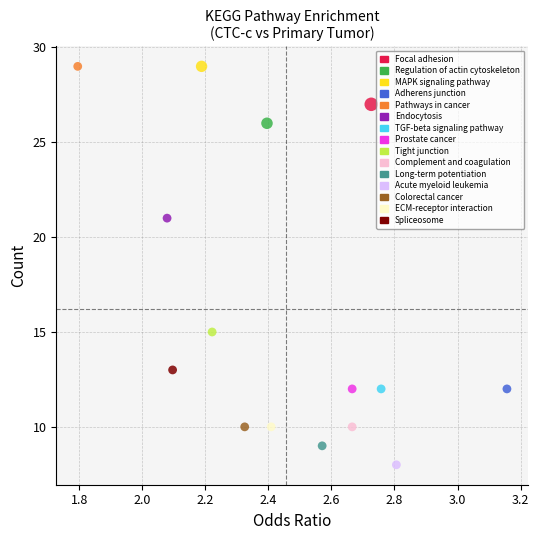

What are all the series names shown in the legend?

Focal adhesion, Regulation of actin cytoskeleton, MAPK signaling pathway, Adherens junction, Pathways in cancer, Endocytosis, TGF-beta signaling pathway, Prostate cancer, Tight junction, Complement and coagulation, Long-term potentiation, Acute myeloid leukemia, Colorectal cancer, ECM-receptor interaction, Spliceosome